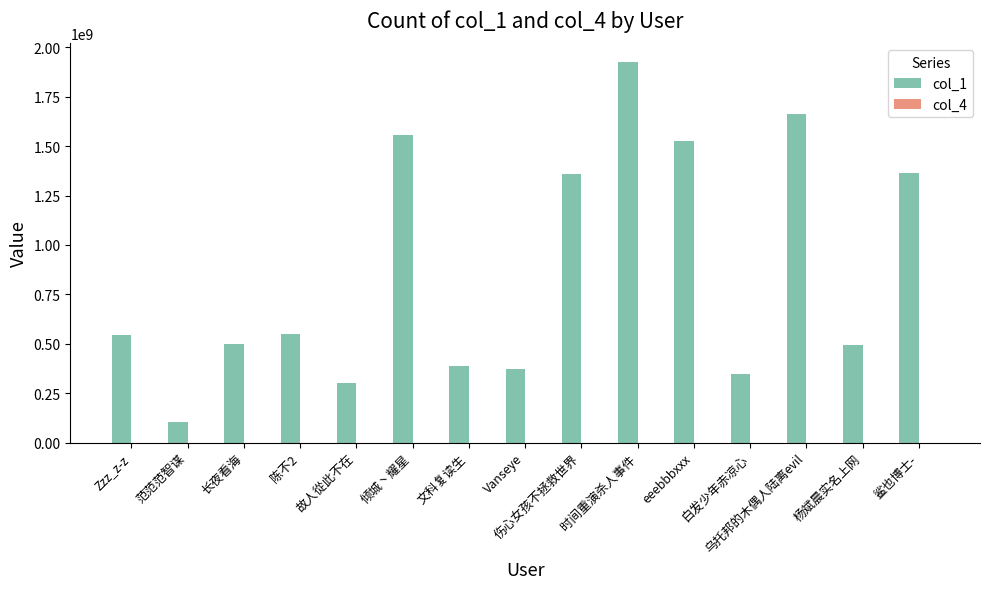

Which series has the largest range (max minus min)?

col_1